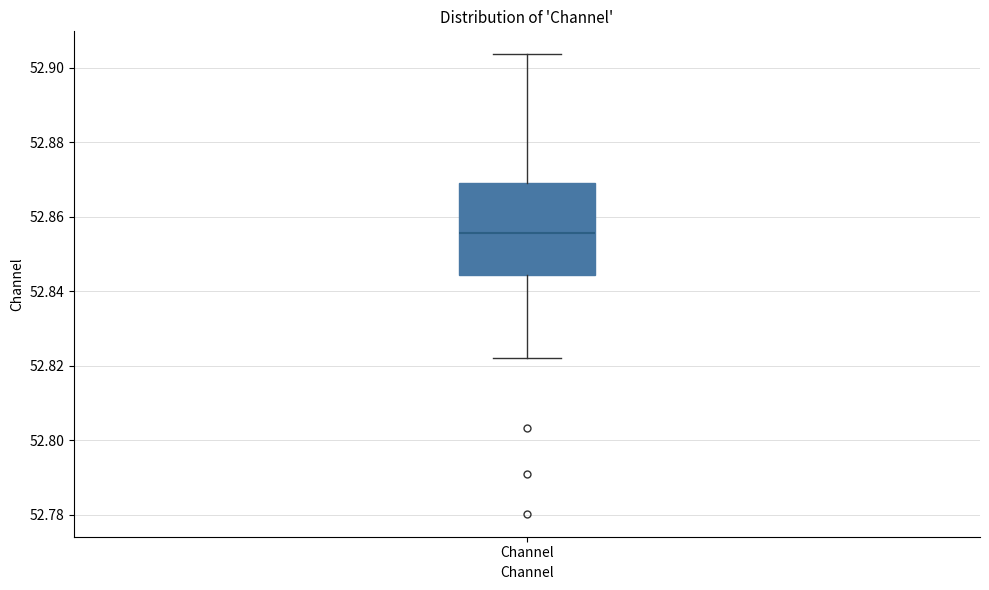

Read this box plot against the y-axis: the position of the median line, the range covered by the box, and the ends of both whiskers. The values are not printed on the chart, so give them approximately, as read against the axis.

median 52.856, box 52.844 to 52.870, whiskers 52.822 to 52.904